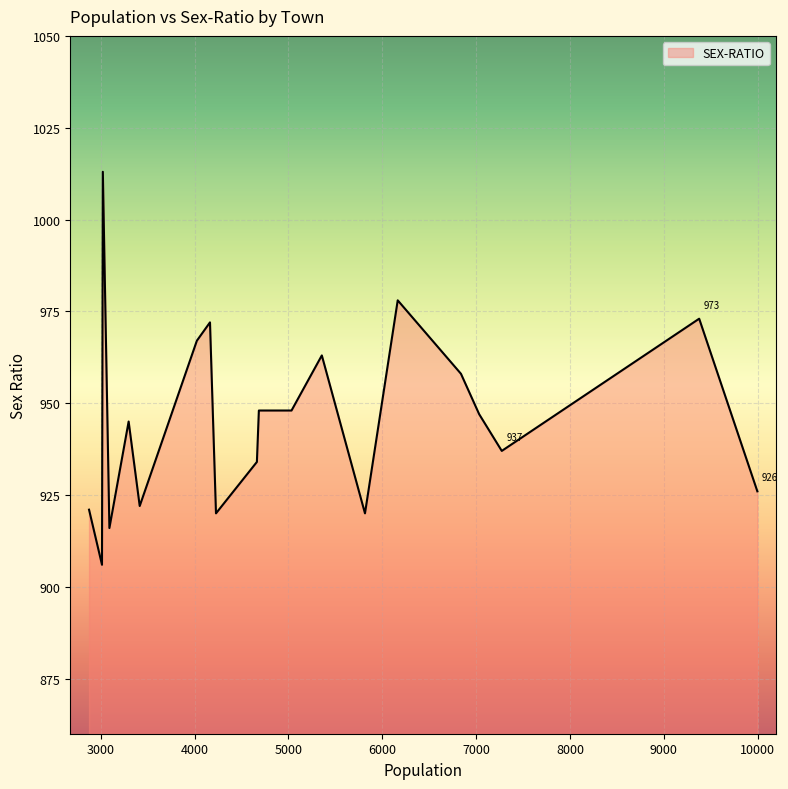

What is the difference between the maximum and second lowest values?

97